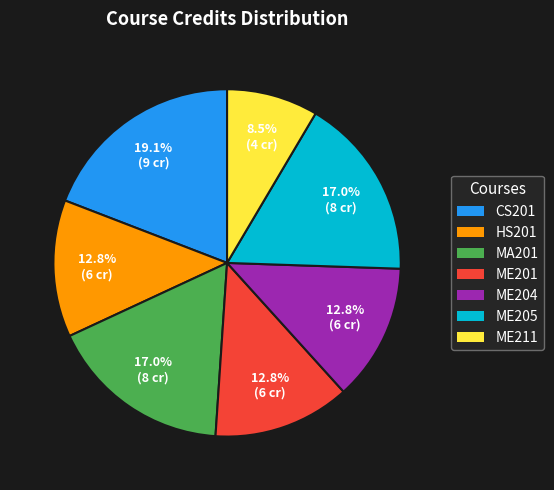

What percentage is NOT represented by ME205?

83.0%